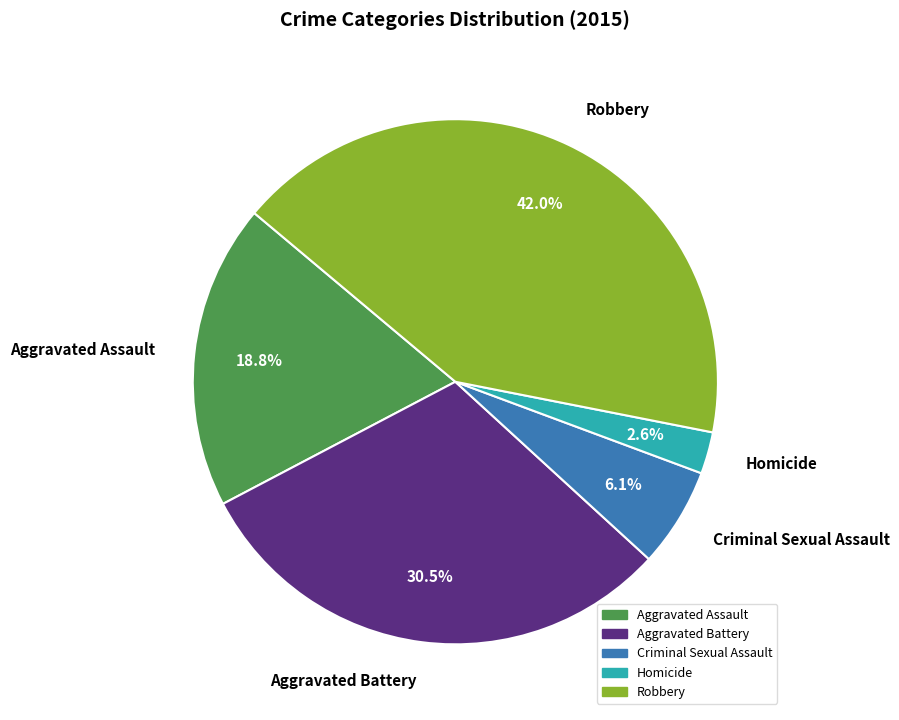

To the nearest percent, what percentage of the pie is Homicide?

3%